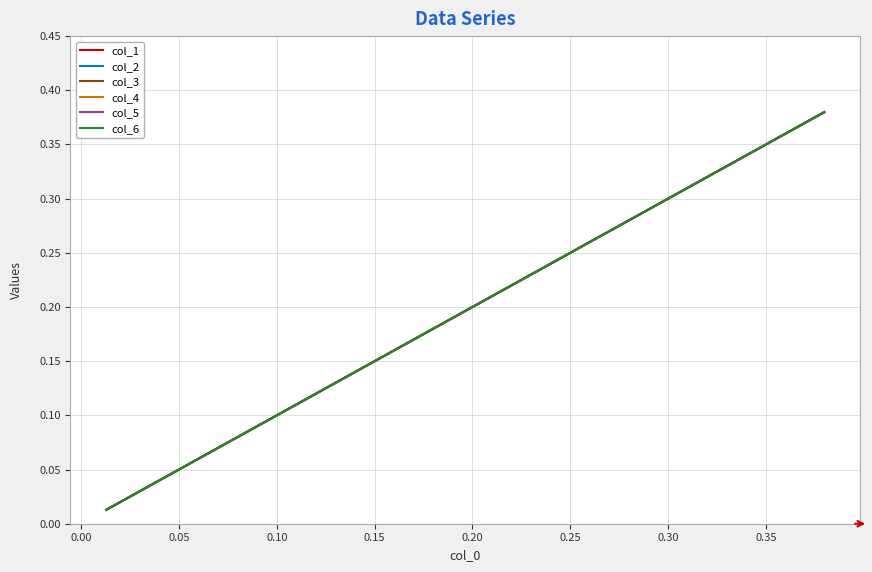

True or false: col_4 and col_1 cross at least once.

False